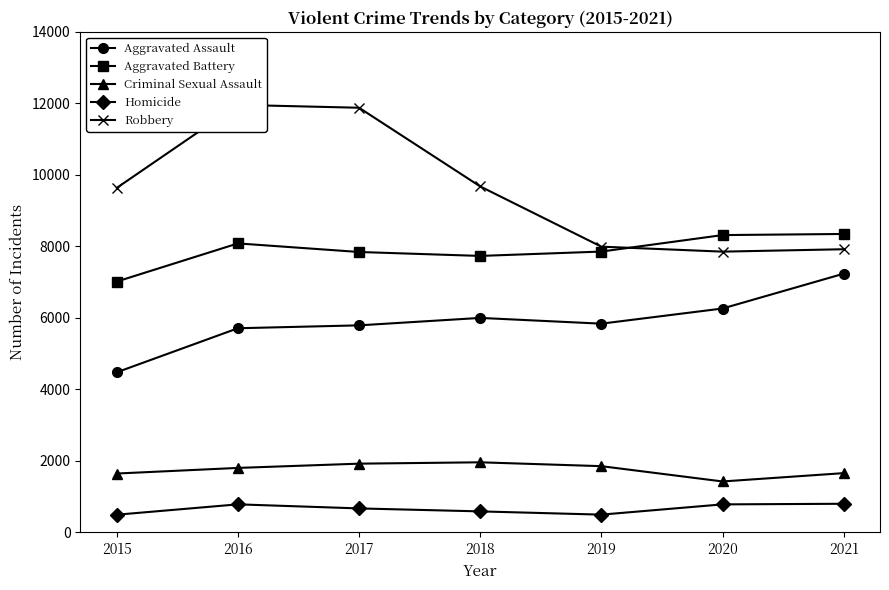

At which category does the chart reach its peak across all series?

2016